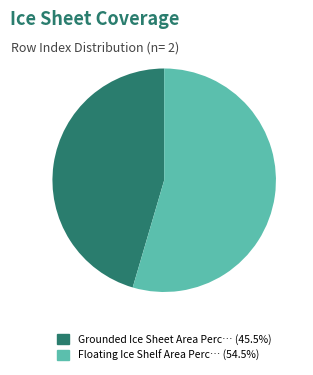

Does any single category account for the majority?

Yes